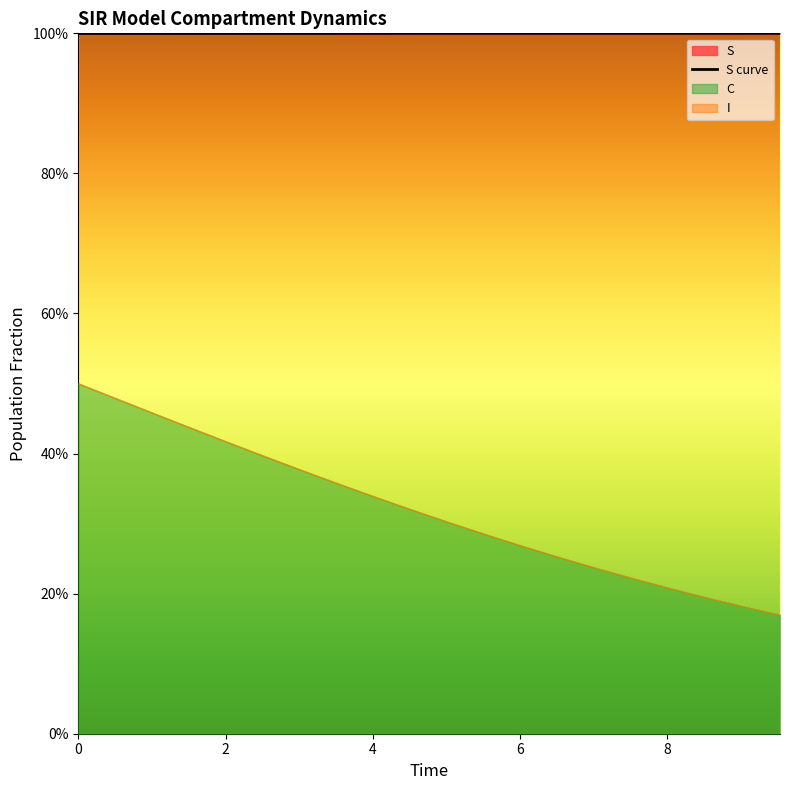

Reading left to right, what are all the values shown in this chart?

S: 1.0	1.0	1.0	1.0	1.0	1.0	1.0	1.0	1.0	1.0	1.0	1.0	1.0	1.0	1.0	1.0	1.0	1.0	1.0	1.0
I: 0.0	0.0	0.0	0.0	0.0	0.0	0.0	0.0	0.0	0.0	0.0	0.0	0.0	0.0	0.0	0.0	0.0	0.0	0.0	0.0
C: 0.5	0.5	0.5	0.4	0.4	0.4	0.4	0.4	0.3	0.3	0.3	0.3	0.3	0.3	0.2	0.2	0.2	0.2	0.2	0.2
D: 0.5	0.5	0.5	0.6	0.6	0.6	0.6	0.6	0.7	0.7	0.7	0.7	0.7	0.7	0.8	0.8	0.8	0.8	0.8	0.8